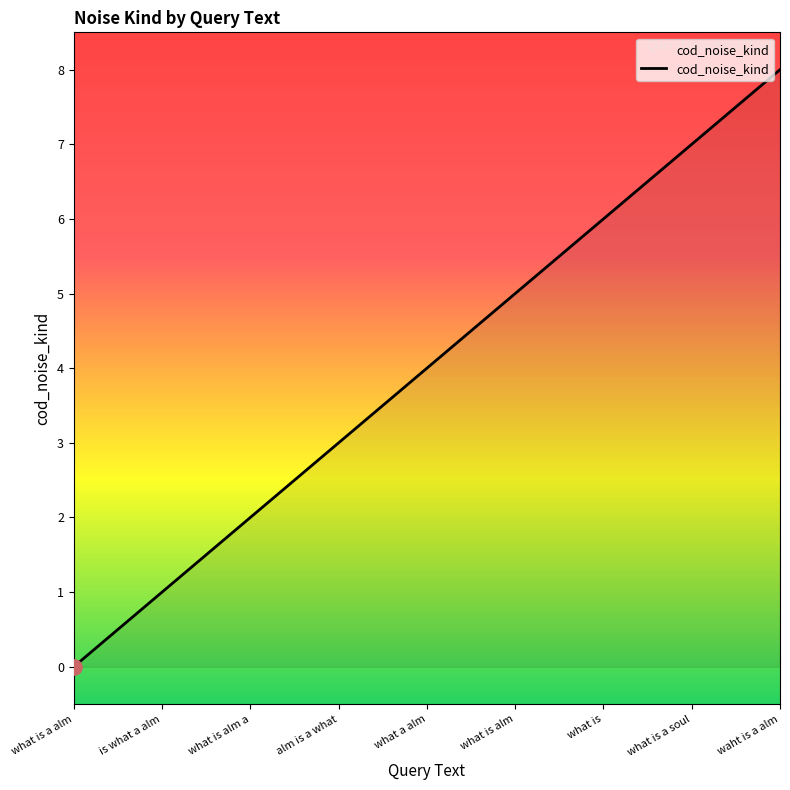

What is the change in value from what is a alm to is what a alm?

+1